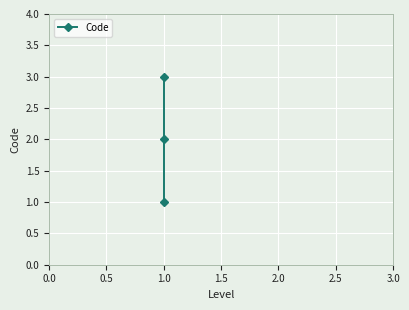

What is the value of the 3rd point from the left?

3